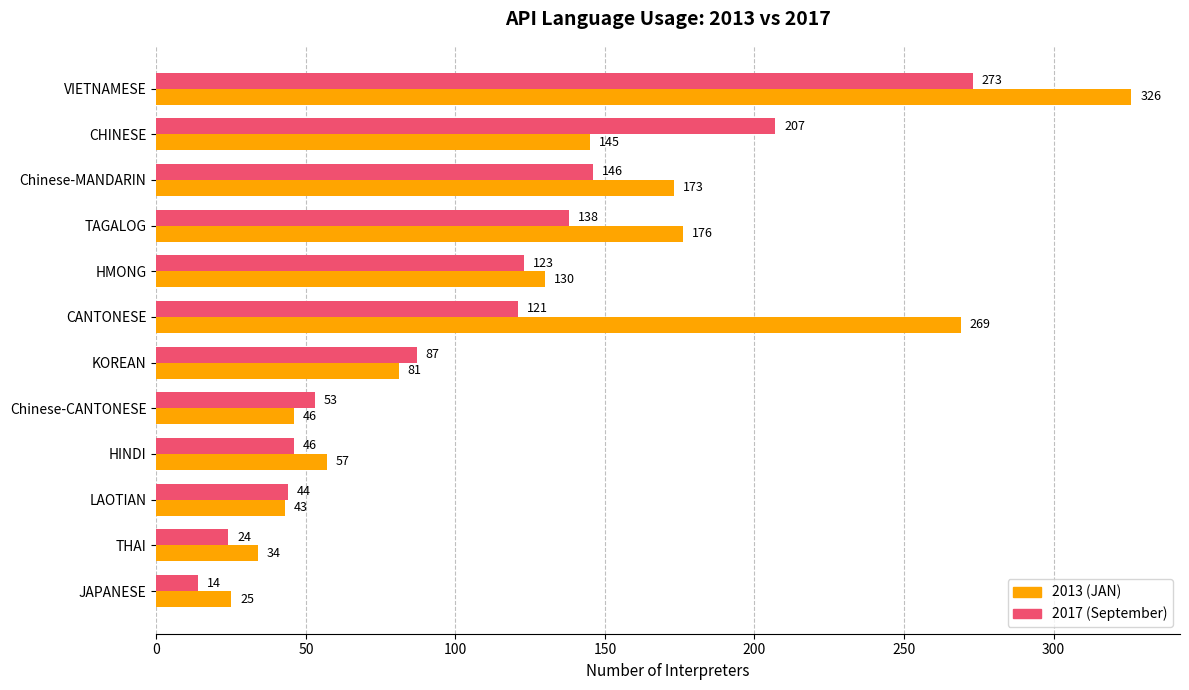

What is the lowest value of the 2017 (September) series?

14